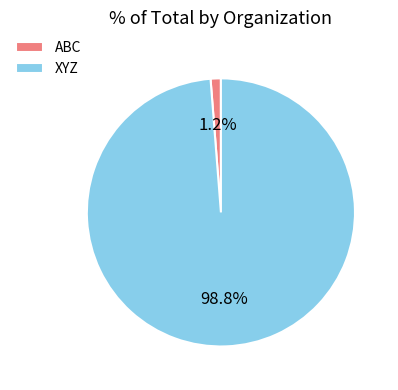

Which has a higher value, XYZ or ABC?

XYZ